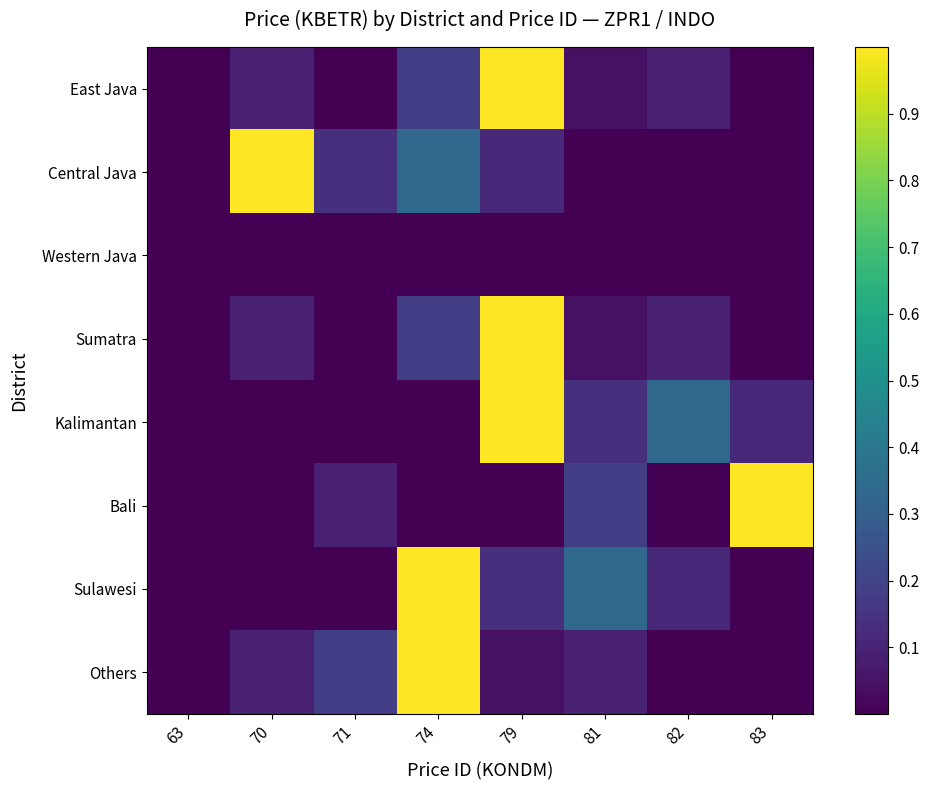

Between 70 and 82, which series saw the biggest shift?

Central Java